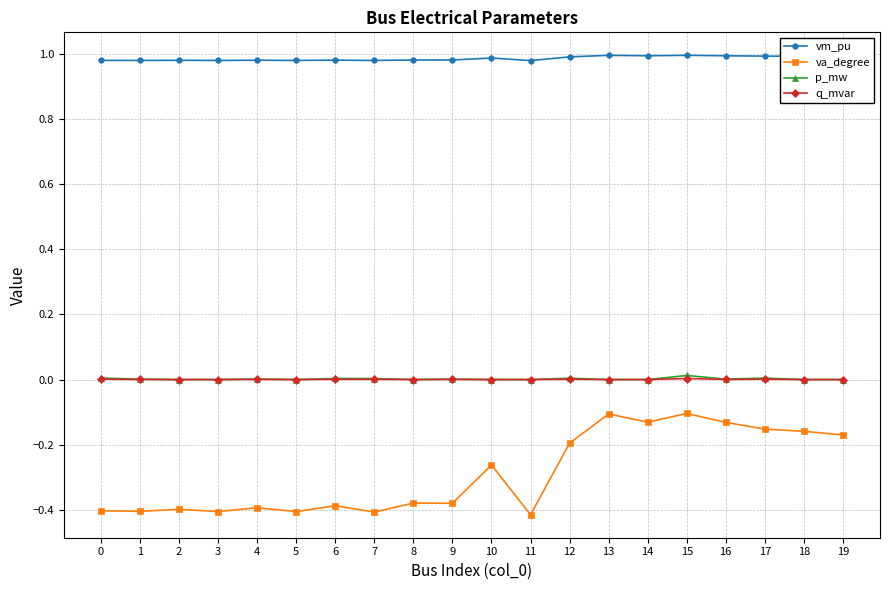

True or false: vm_pu and va_degree intersect in this chart.

False